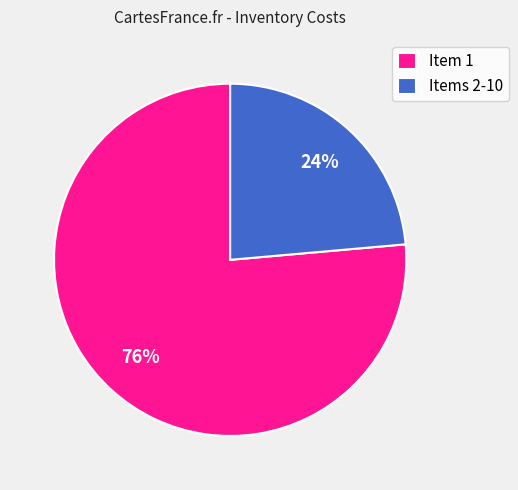

Do Item 1 and Items 2-10 together represent more than half of the pie?

Yes